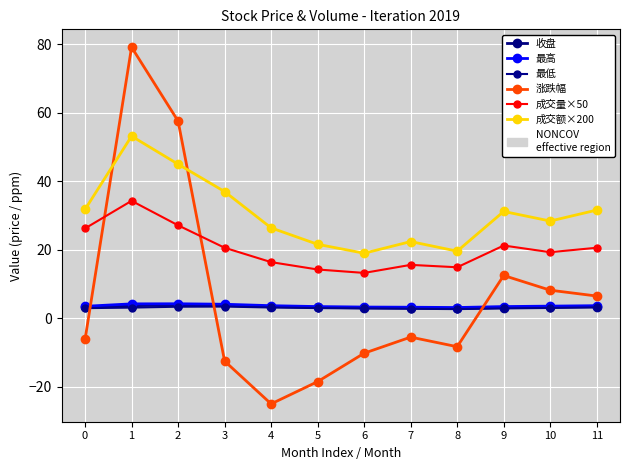

What is the difference between the maximum and minimum values in the 成交额×200 series?

34.2